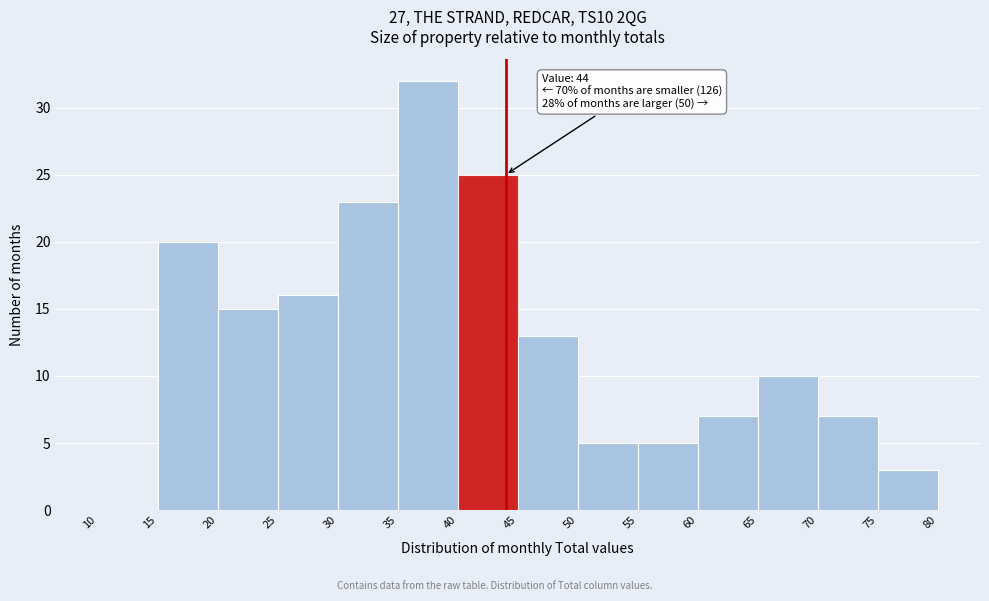

Over which range of the x-axis is the bar tallest?

35 to 40